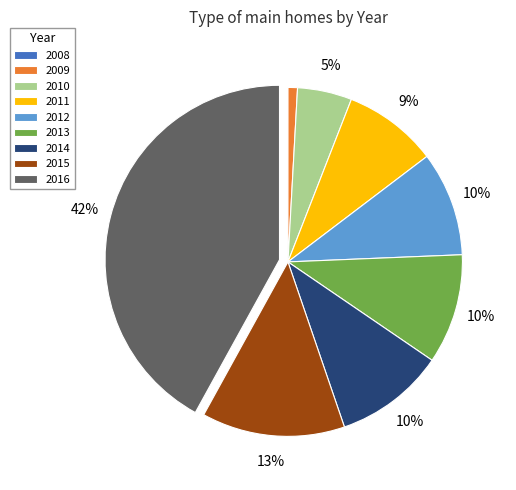

To the nearest percent, what percentage of the pie is 2012?

10%